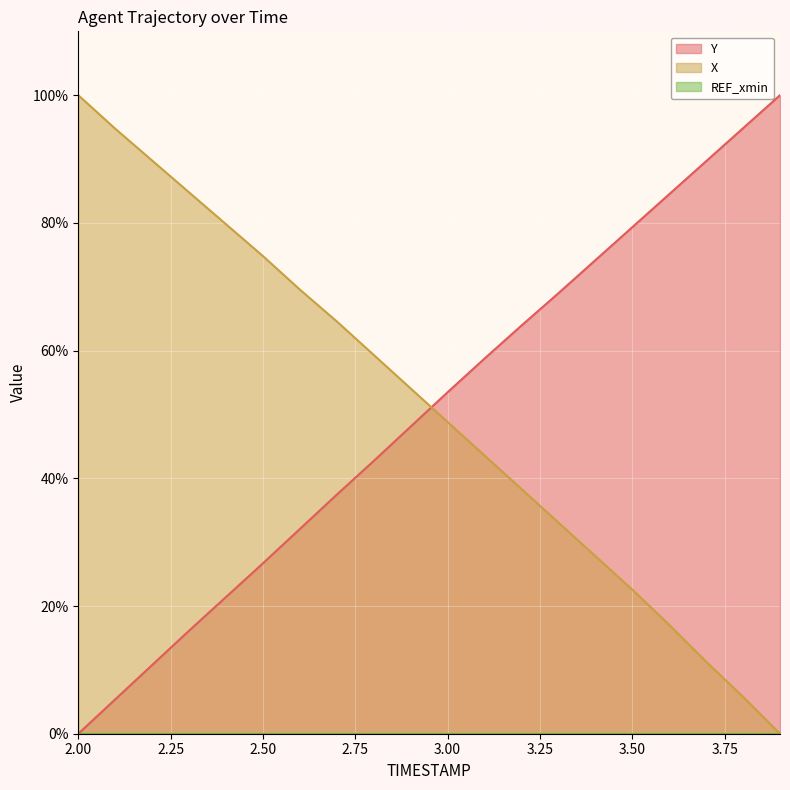

Reading left to right, what are all the values shown in this chart?

Y: 0.0	5.4	10.8	16.1	21.4	26.7	32.1	37.4	42.7	48.1	53.5	58.8	63.9	69.0	74.2	79.3	84.5	89.7	94.8	100.0
X: 100.0	94.8	89.8	84.8	79.8	74.8	69.6	64.6	59.3	54.1	48.8	43.6	38.3	33.1	27.8	22.6	17.1	11.3	5.8	0.0